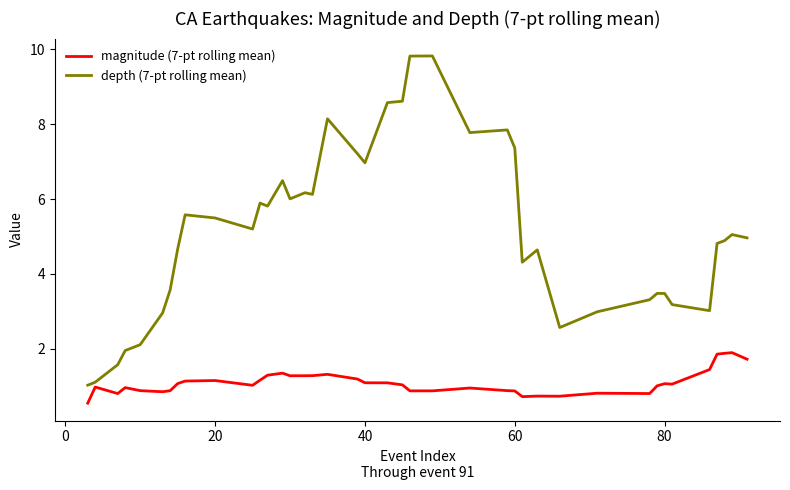

Rank the series by their average value, from highest to lowest.

depth (7-pt rolling mean), magnitude (7-pt rolling mean)